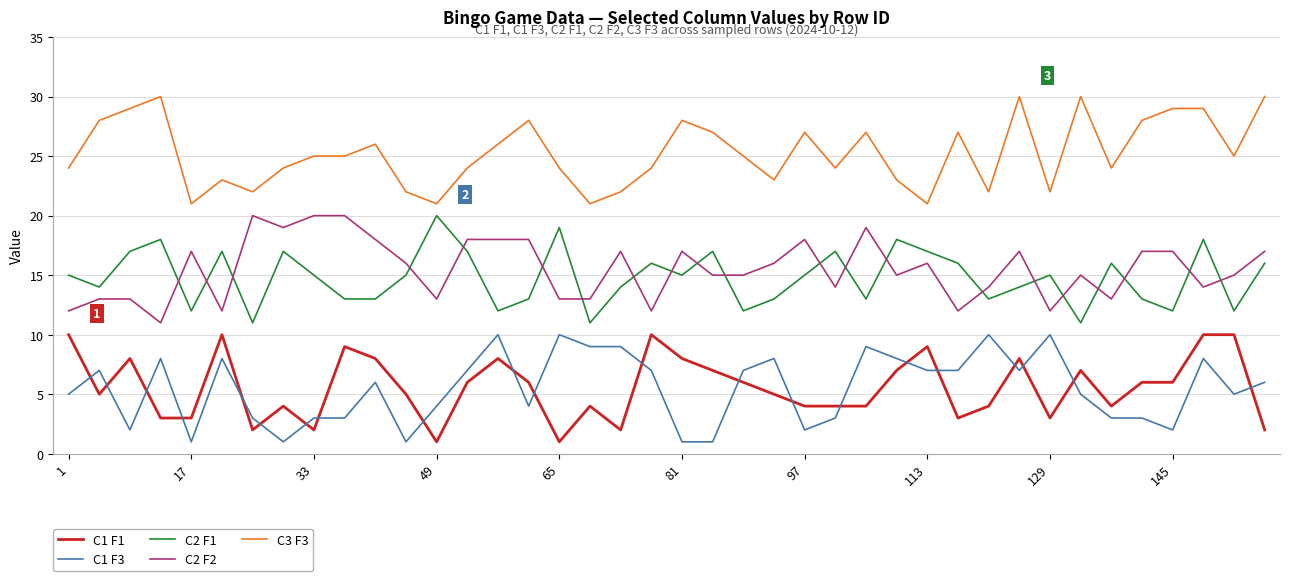

True or false: C1 F3 and C2 F1 intersect in this chart.

False